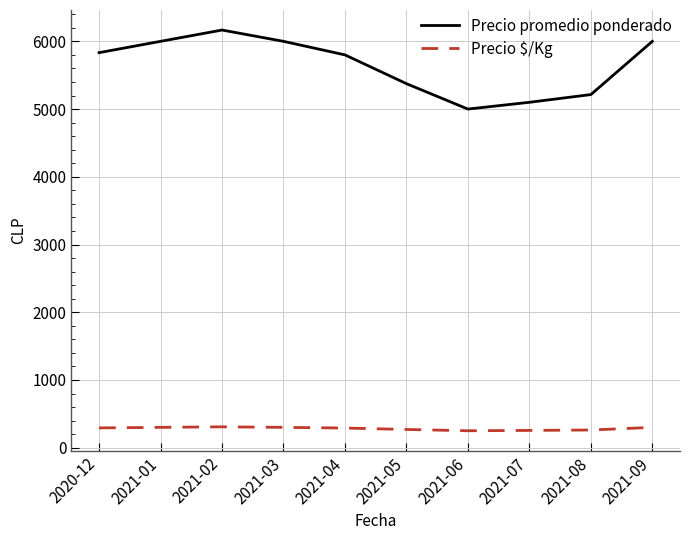

True or false: Precio promedio ponderado and Precio $/Kg cross at least once.

False